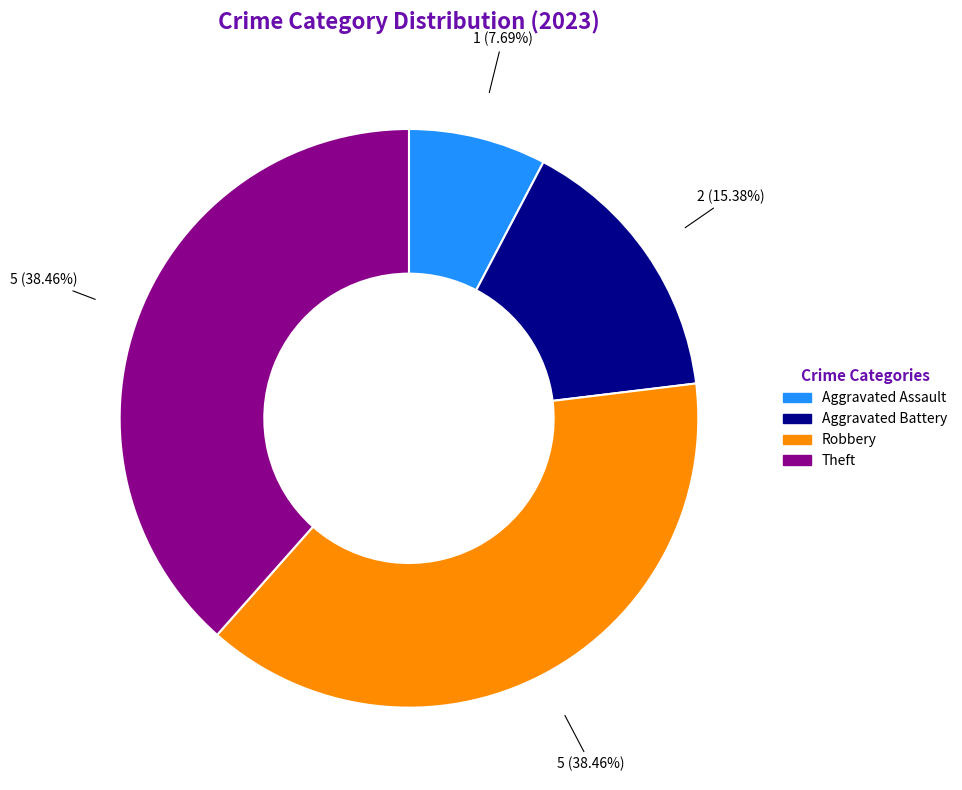

What is the smallest slice in the pie chart?

Aggravated Assault